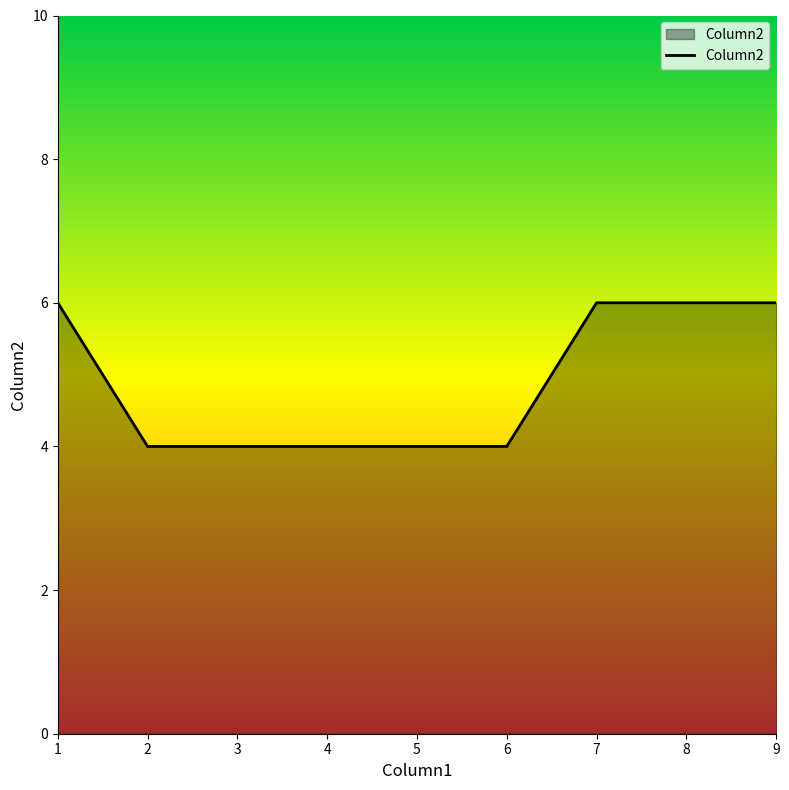

What is the change in value from 4 to 9?

+2